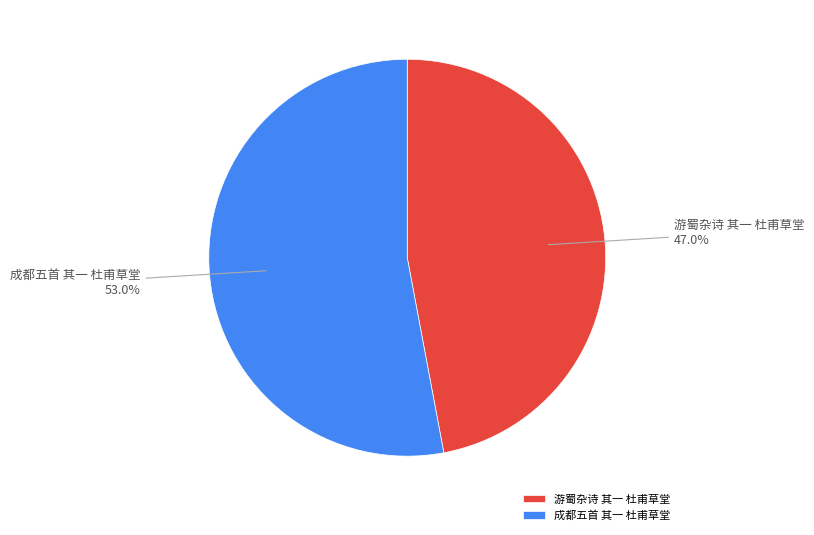

To the nearest percent, what is the combined percentage of 游蜀杂诗 其一 杜甫草堂 and 成都五首 其一 杜甫草堂?

100%